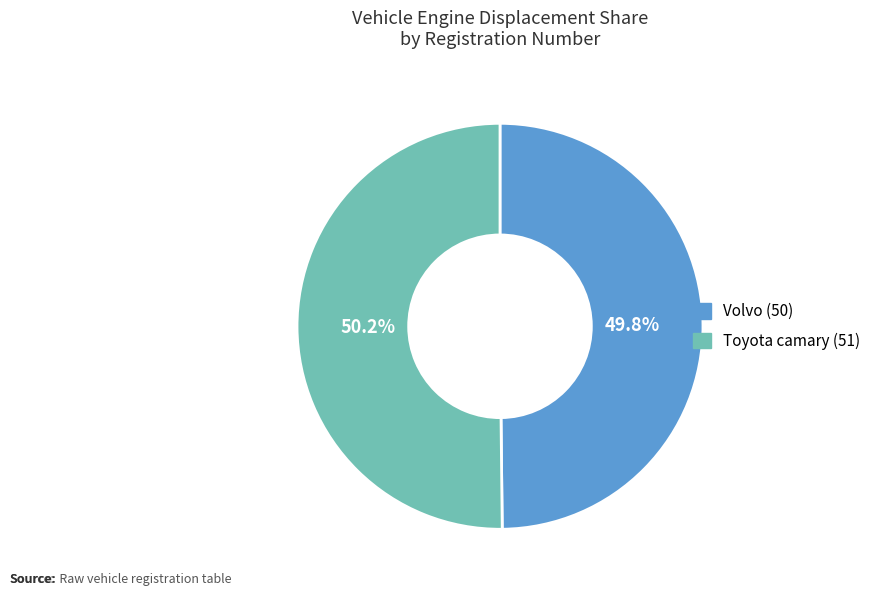

Is there any slice that represents more than half of the pie?

Yes